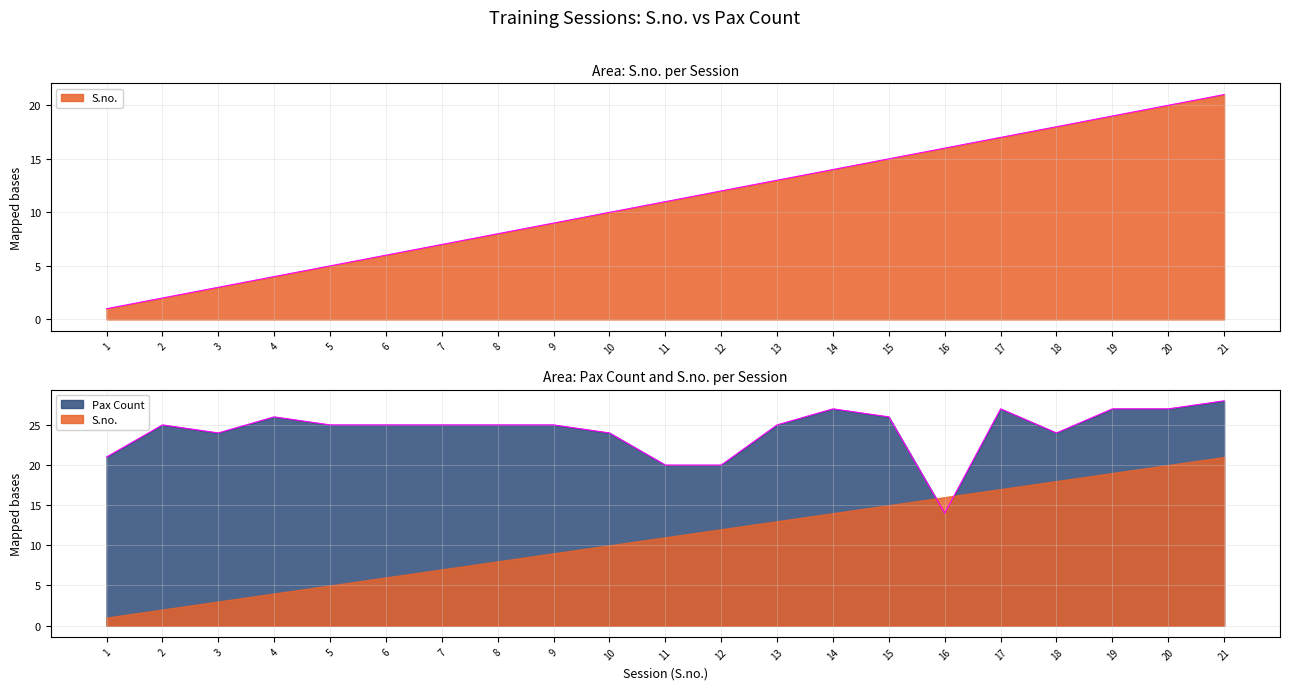

At how many categories does at least one series exceed 9?

21